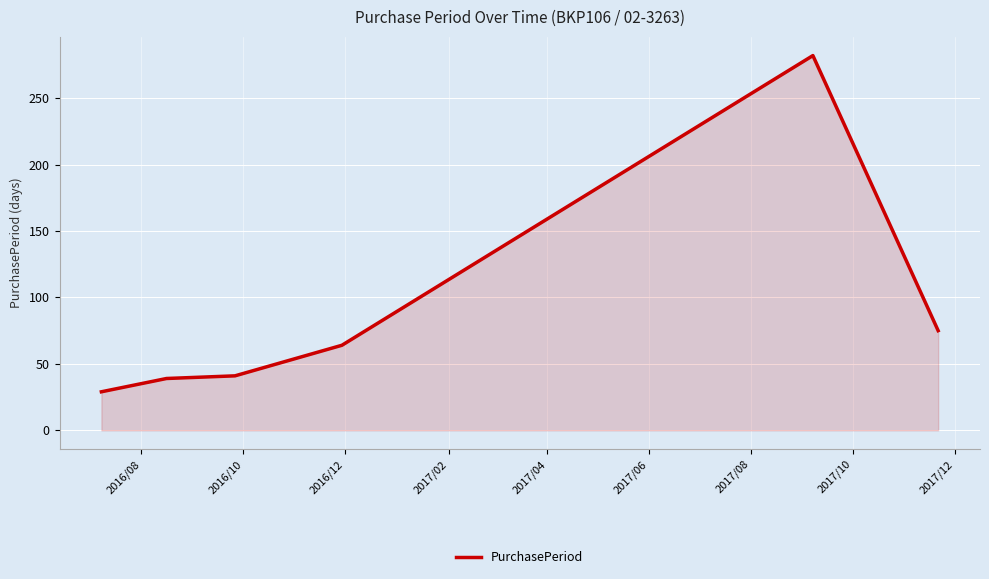

What is the maximum value shown in the chart?

282